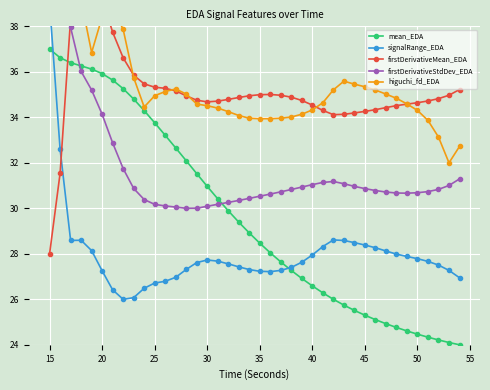

Is this an area chart (filled region under the line)?

No